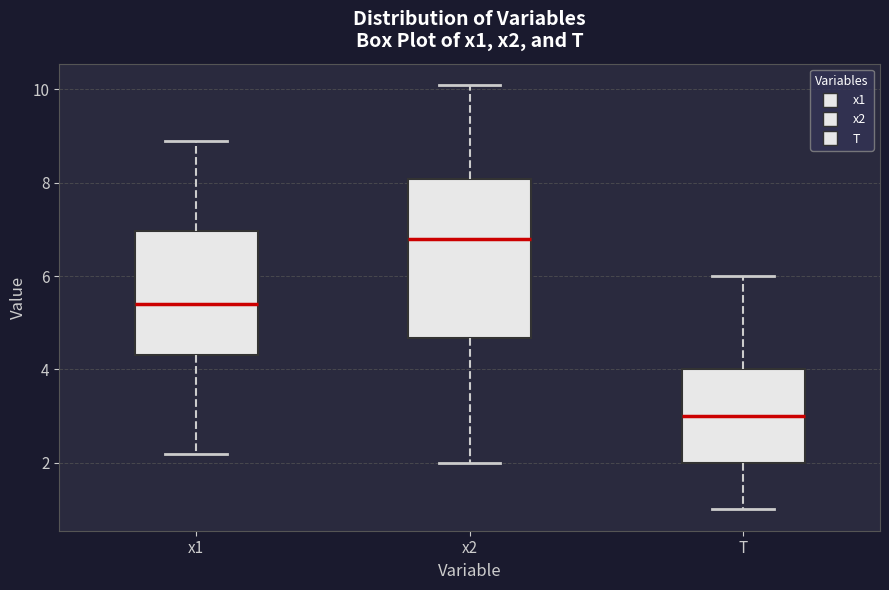

Which box's median line is the highest?

x2